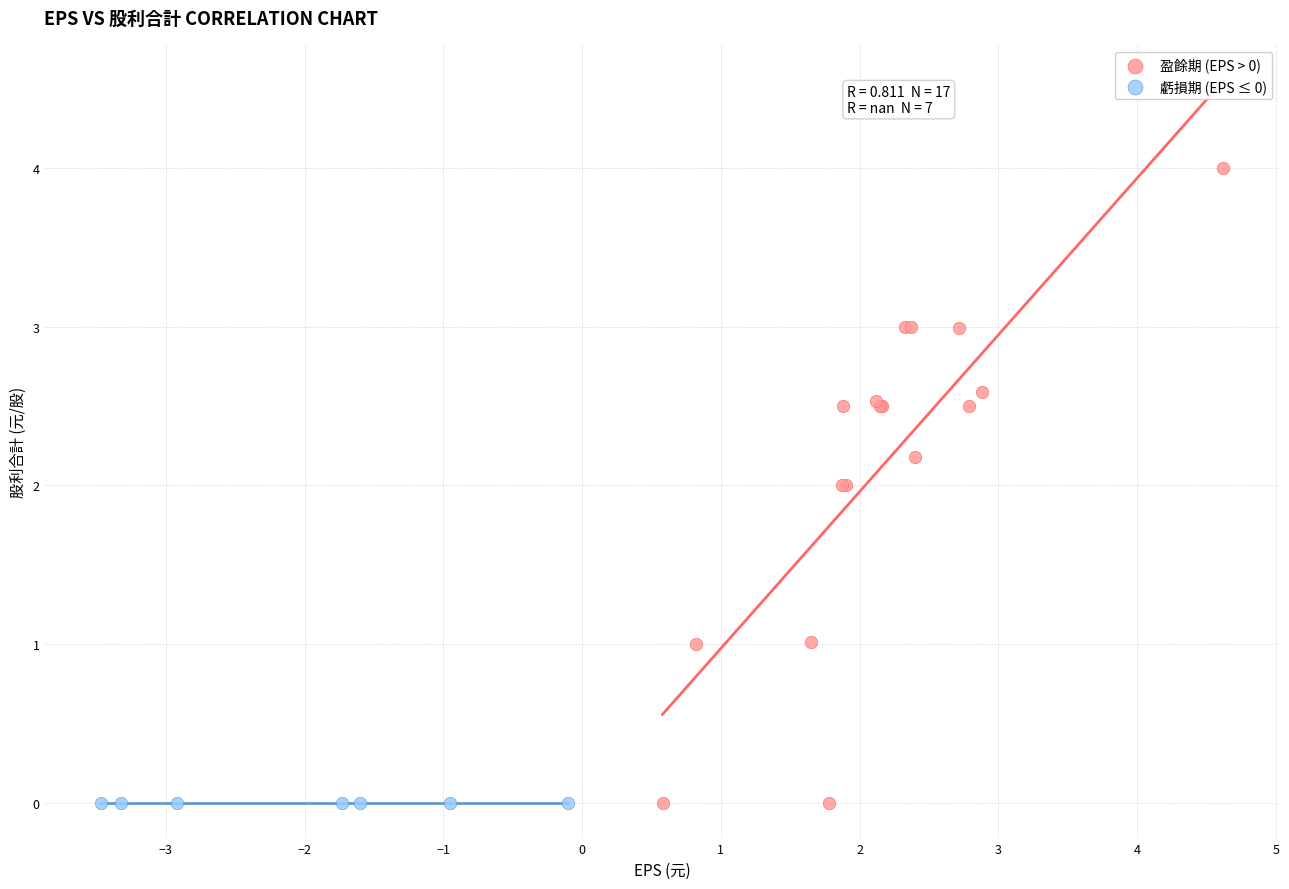

Which series reaches the maximum Y coordinate?

盈餘期 (EPS > 0)